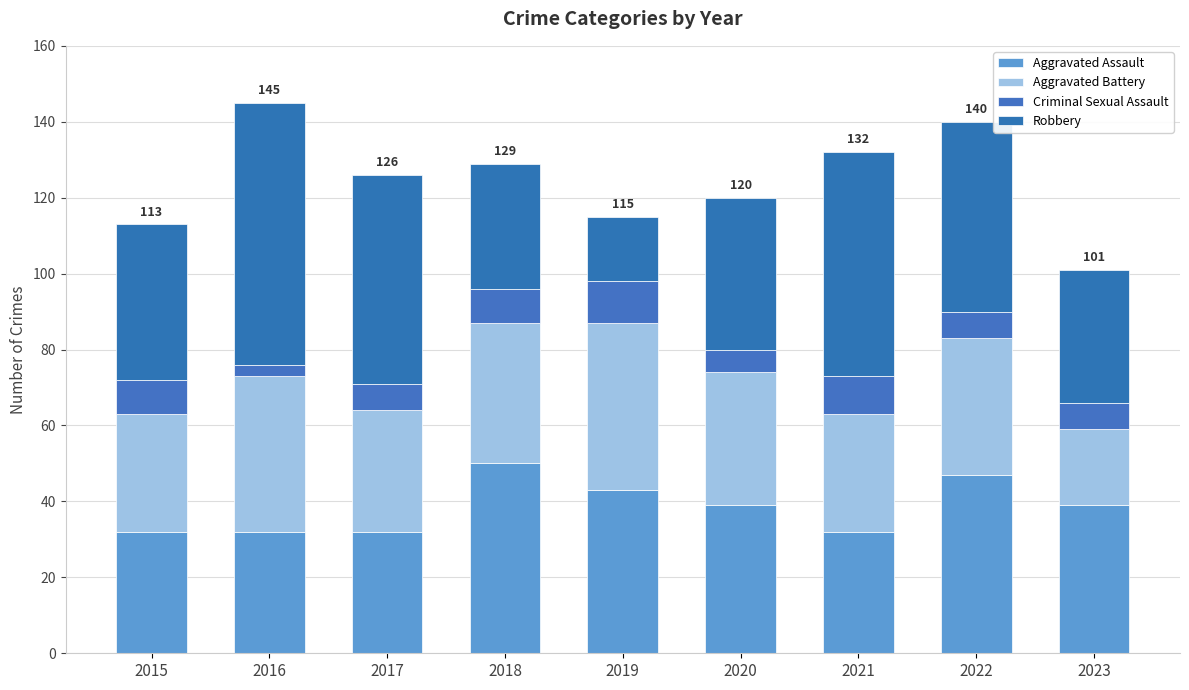

What value does the Aggravated Assault series have at 2015?

32